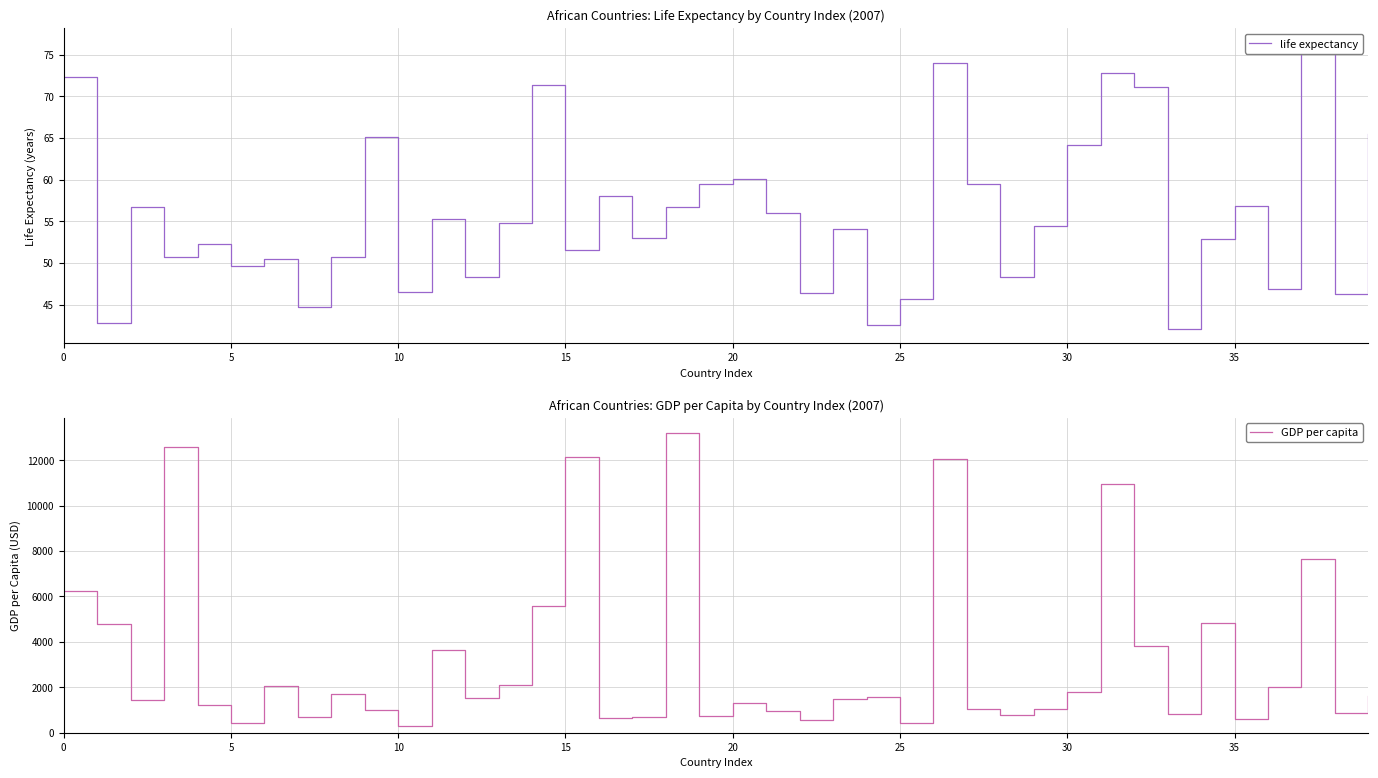

True or false: GDP per capita and life expectancy intersect in this chart.

False